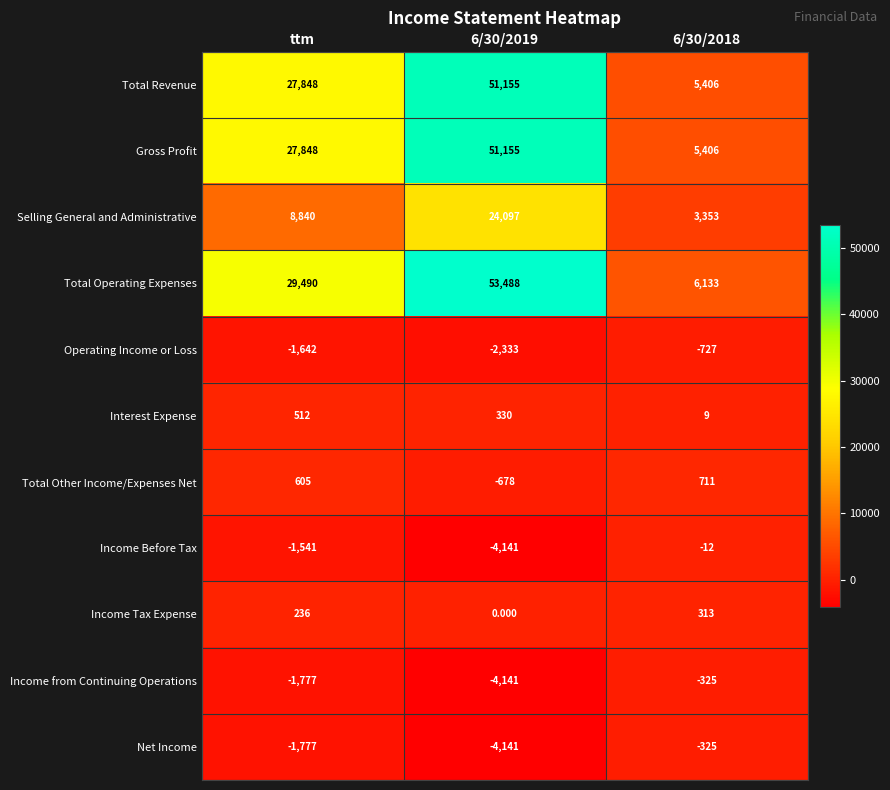

Where is Income from Continuing Operations nearest to the value -2233?

ttm